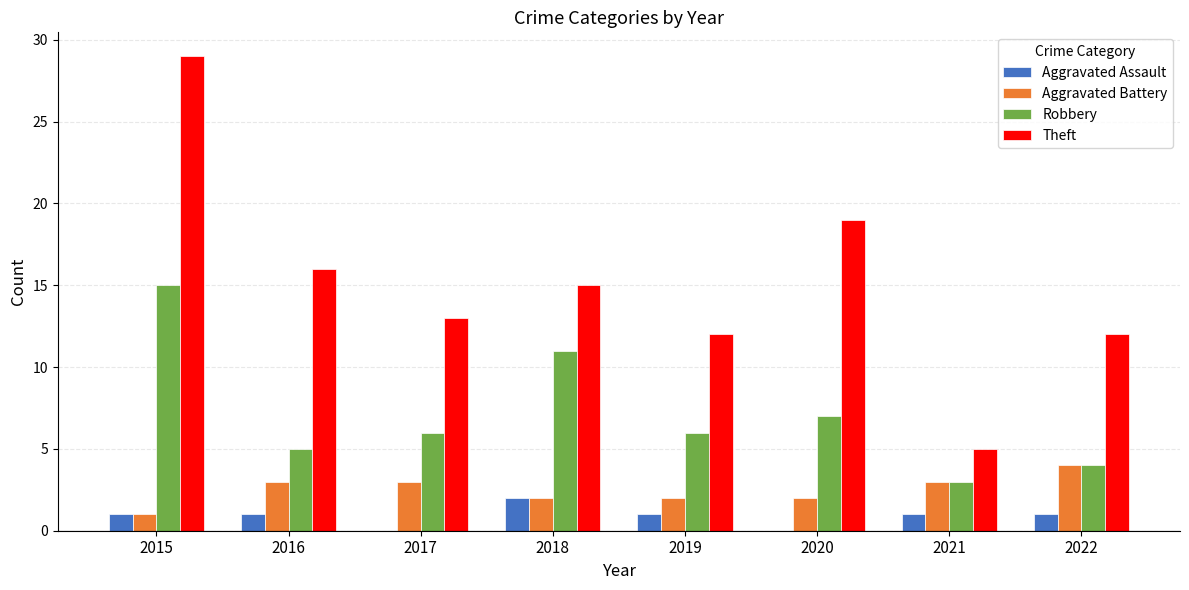

At which category is the sum across all series the highest?

2015